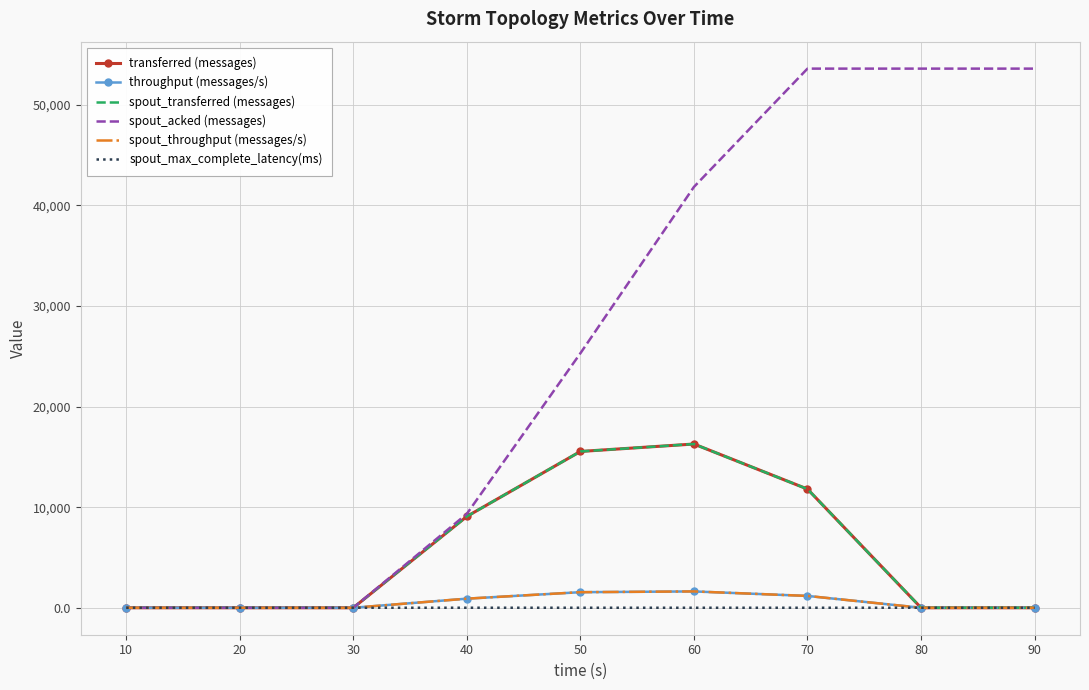

Rank the series at 10 from highest to lowest value.

transferred (messages), throughput (messages/s), spout_transferred (messages), spout_acked (messages), spout_throughput (messages/s), spout_max_complete_latency(ms)